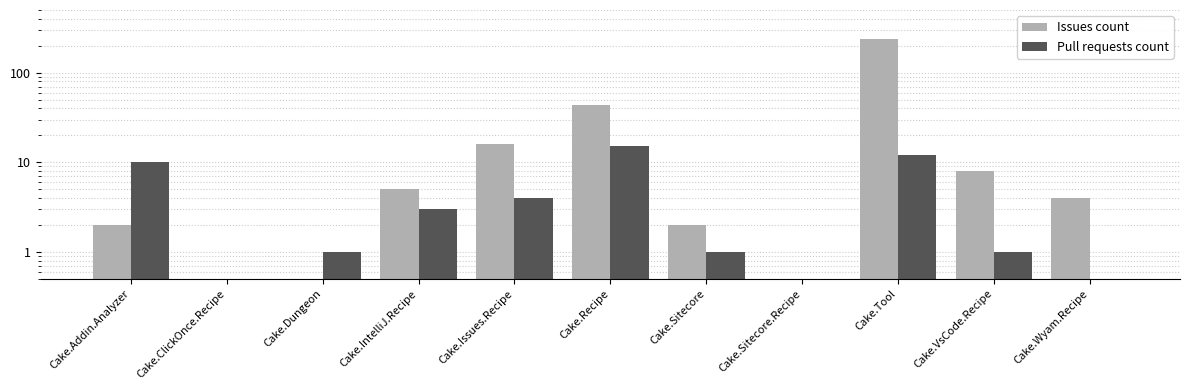

What are all the series names shown in the legend?

Issues count, Pull requests count